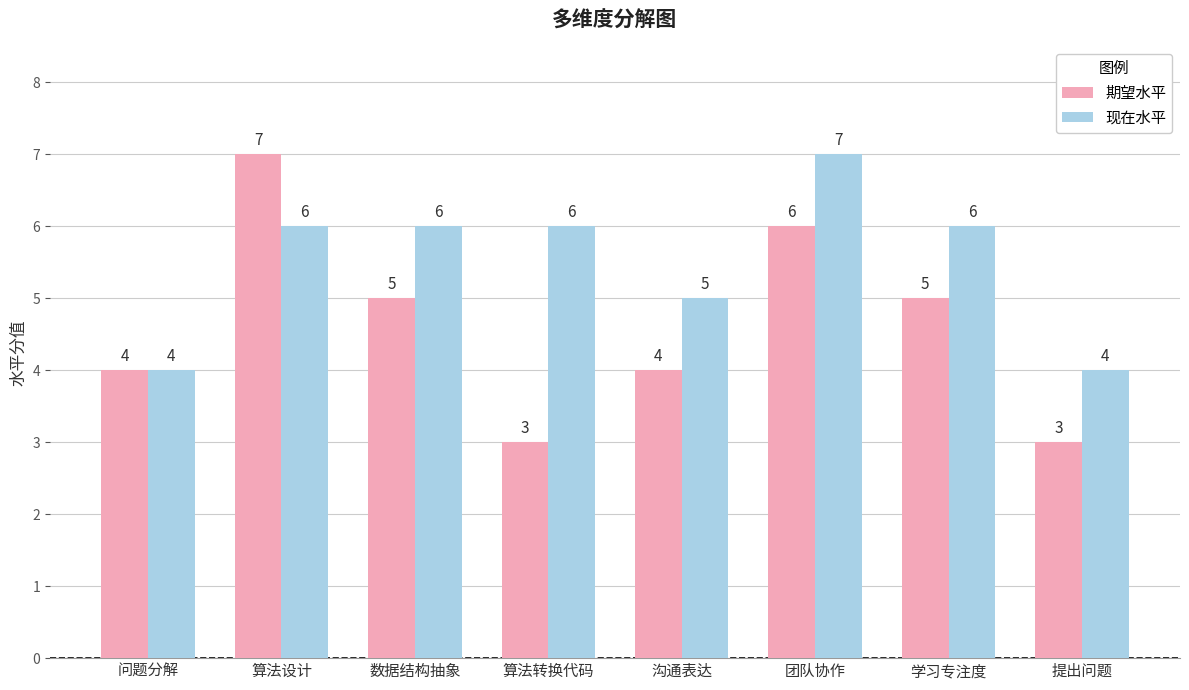

Which category has the highest value in the 期望水平 series?

算法设计